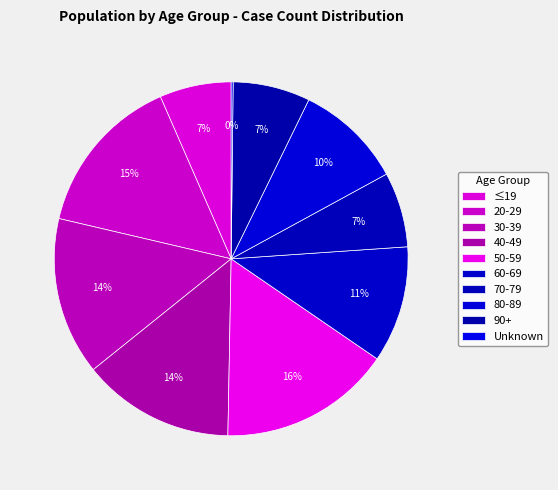

Between 60-69 and 50-59, which is larger?

50-59